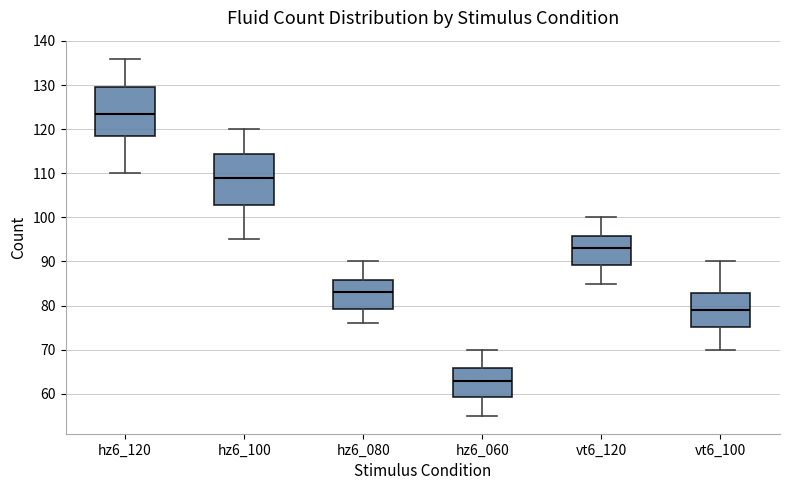

Reading left to right, transcribe this box plot: for each box, give where its median line is, the range the box spans, and where its two whiskers end, as read against the y-axis. The values are not printed on the chart, so give them approximately, as read against the axis.

hz6_120: median 124, box 119 to 130, whiskers 110 to 136
hz6_100: median 109, box 103 to 114, whiskers 95 to 120
hz6_080: median 83, box 79 to 86, whiskers 76 to 90
hz6_060: median 63, box 59 to 66, whiskers 55 to 70
vt6_120: median 93, box 89 to 96, whiskers 85 to 100
vt6_100: median 79, box 75 to 83, whiskers 70 to 90